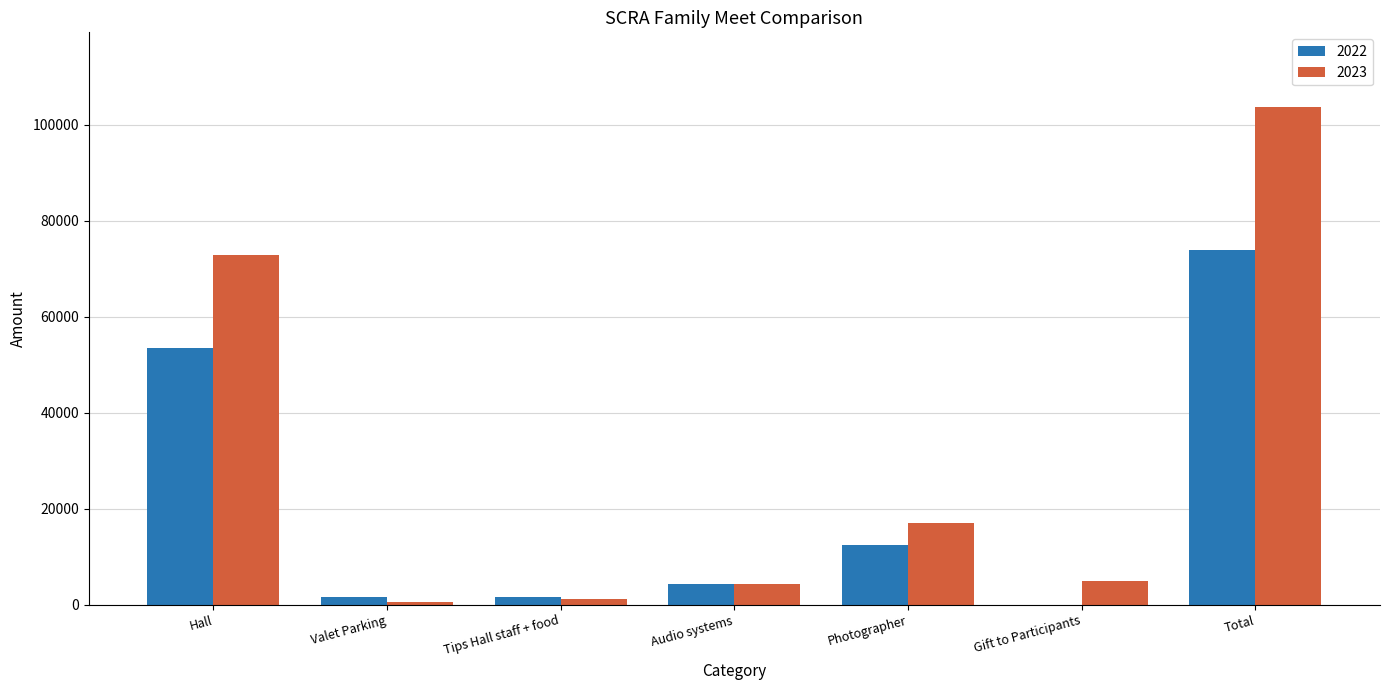

What is the maximum value shown in the chart?

103652.9